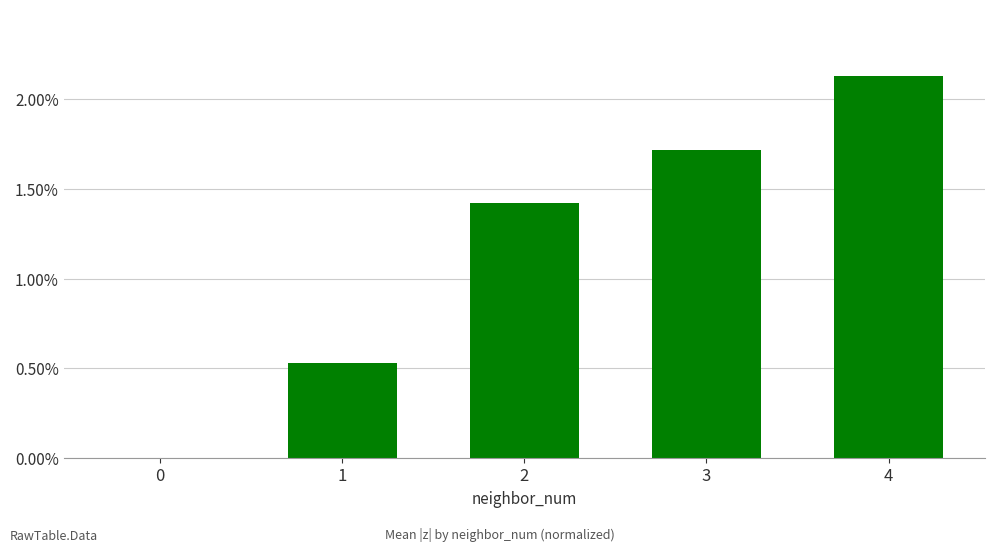

What is the ratio of the value at 3 to the value at 2?

1.2